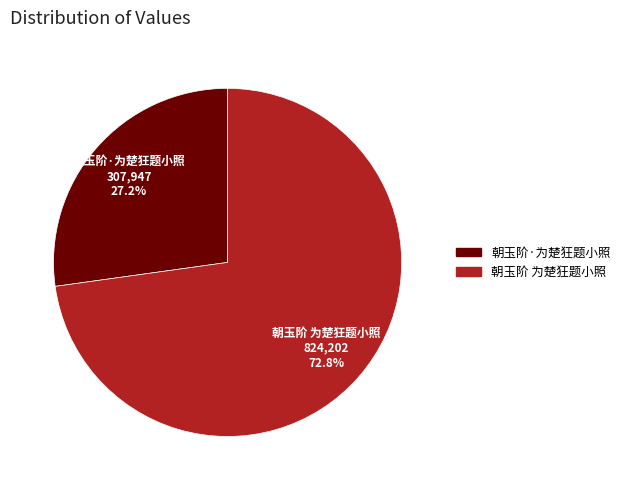

To the nearest percent, what is the difference between the 朝玉阶·为楚狂题小照 and 朝玉阶 为楚狂题小照 slice percentages?

46%